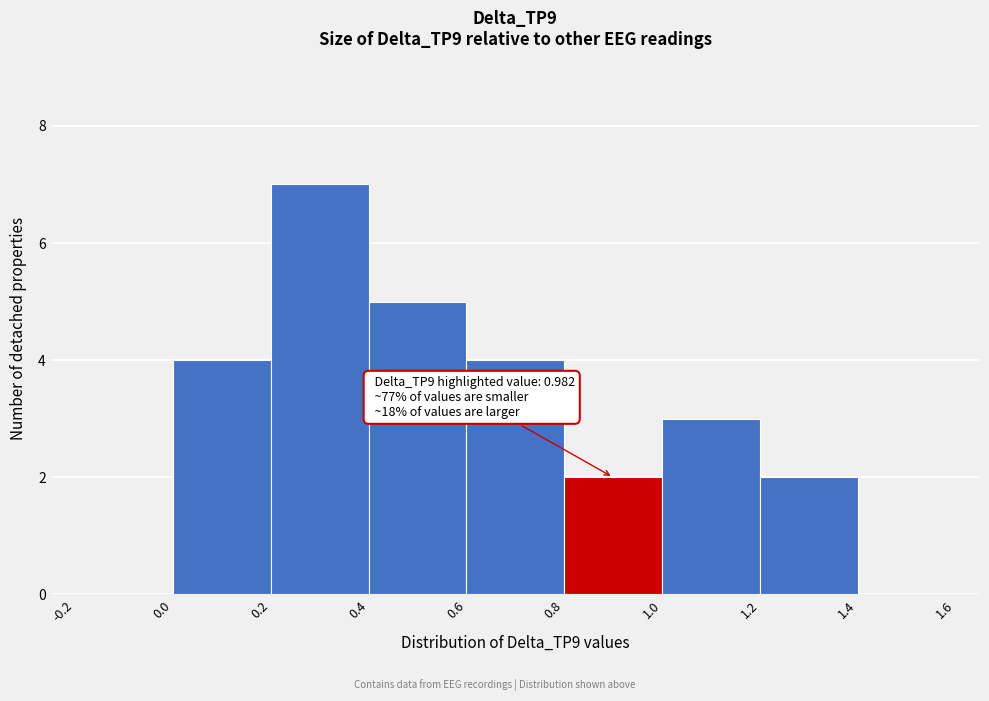

Which range on the x-axis has the tallest bar?

0.2 to 0.4